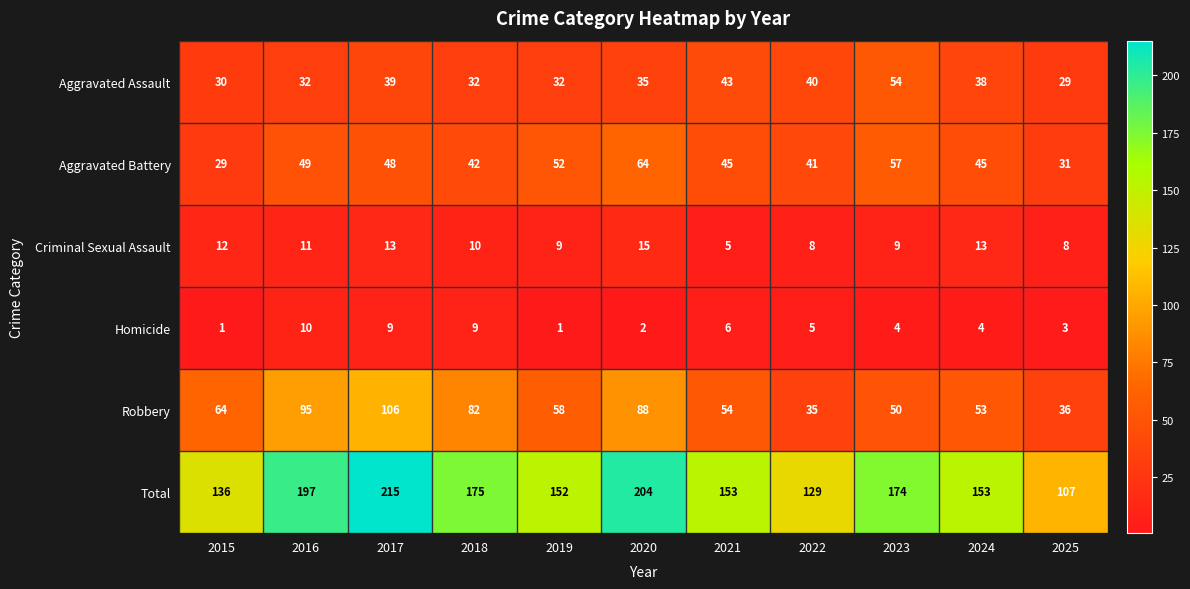

Which category has the highest value across all series?

2017